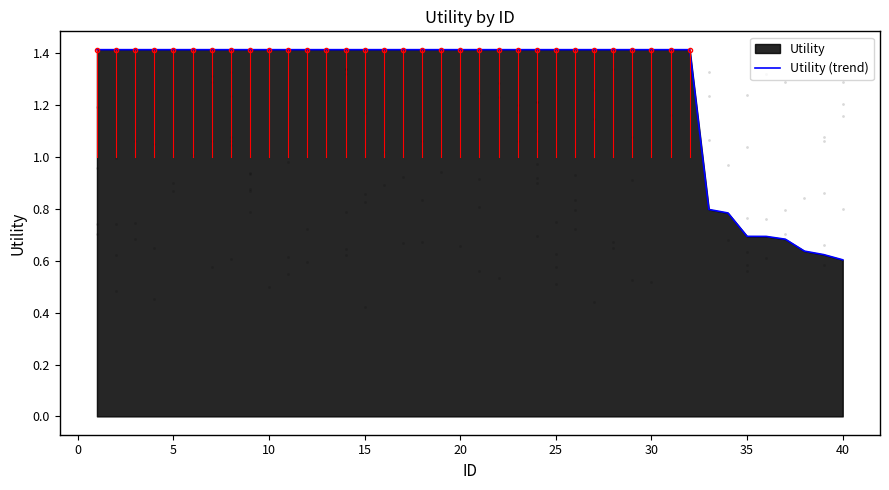

True or false: Utility (trend) has a value of 0.8 at 40.

False